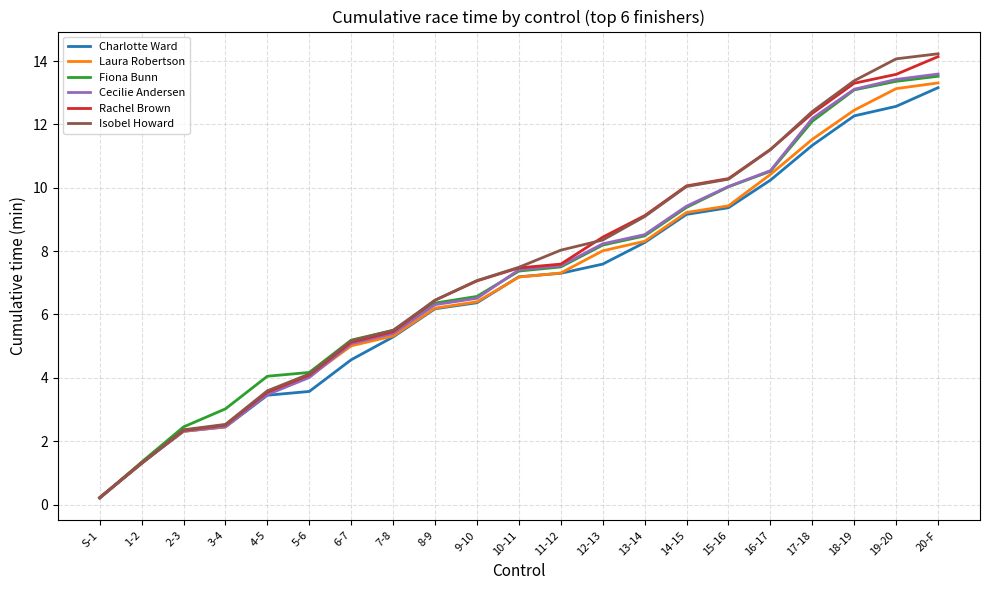

Which series changed the most between S-1 and 13-14?

Rachel Brown